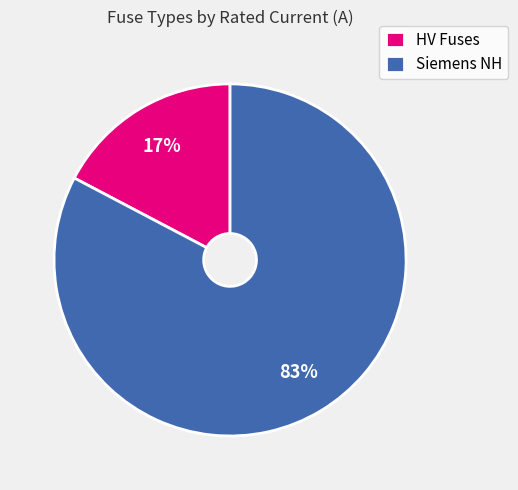

Which slice is the largest?

Siemens NH